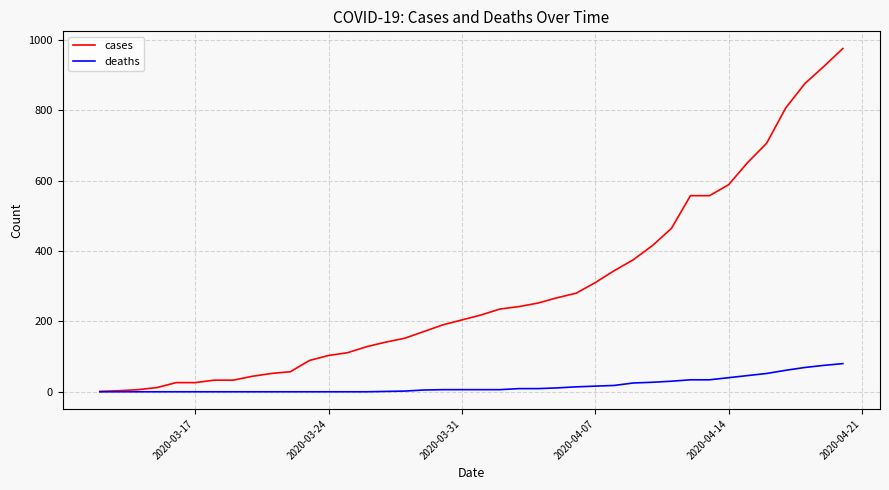

How many distinct data groups are displayed?

2